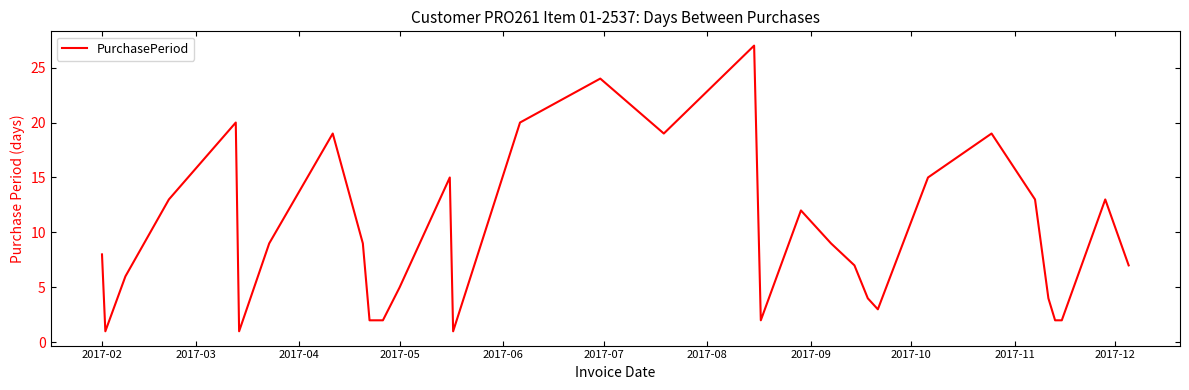

What is the sum of all values?

315